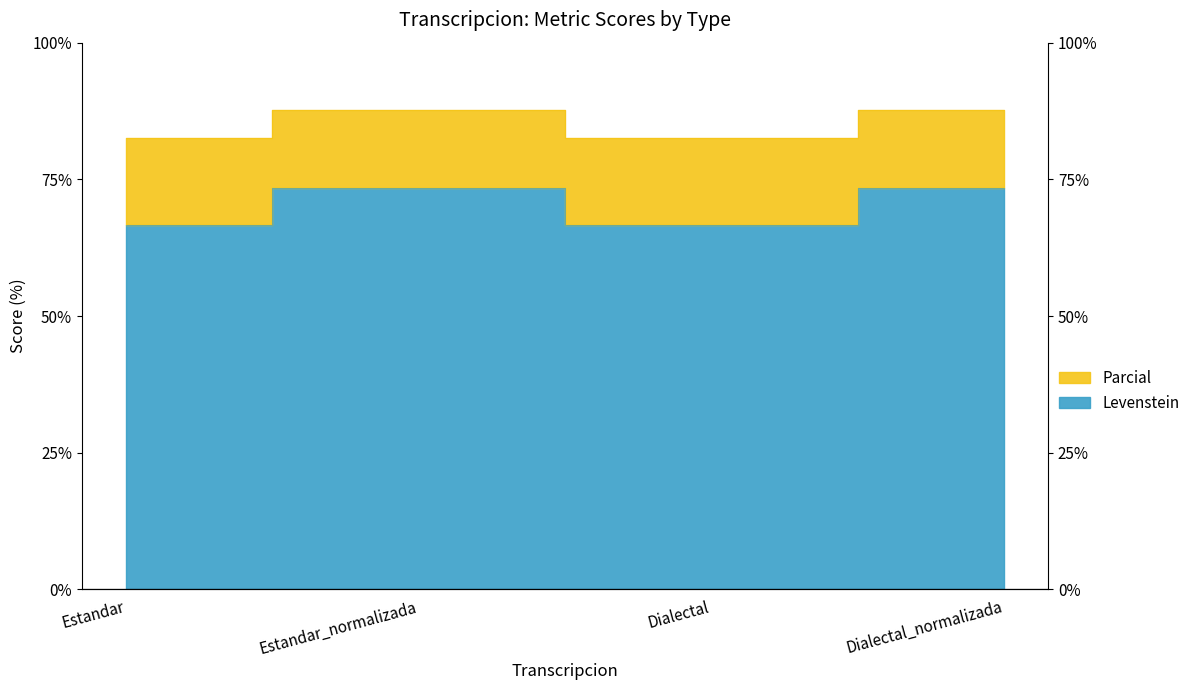

Reading left to right, what are all the values shown in this chart?

Levenstein: Estandar=66.7	Estandar_normalizada=73.3	Dialectal=66.7	Dialectal_normalizada=73.3
Parcial: Estandar=82.5	Estandar_normalizada=87.6	Dialectal=82.5	Dialectal_normalizada=87.6